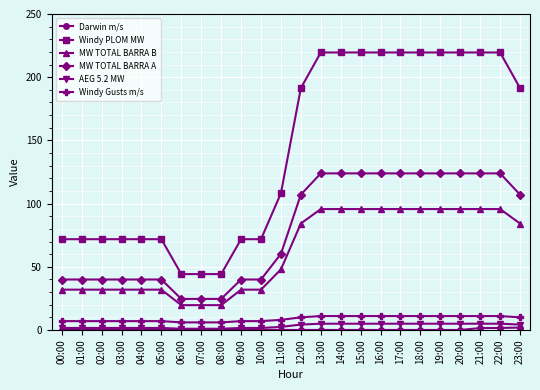

What position from the left is 05:00?

6